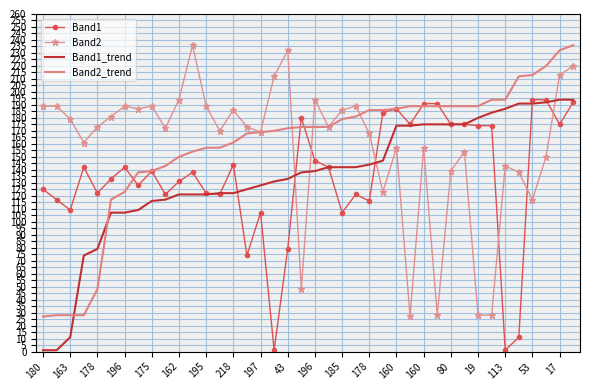

Which series ends up on top after the final intersection of Band2 and Band1?

Band2